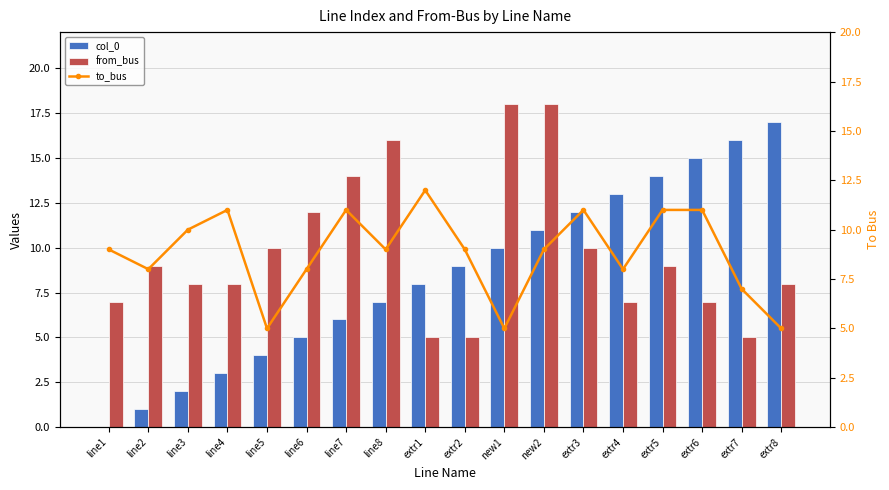

What is the label of the 6th bar from the right?

extr3